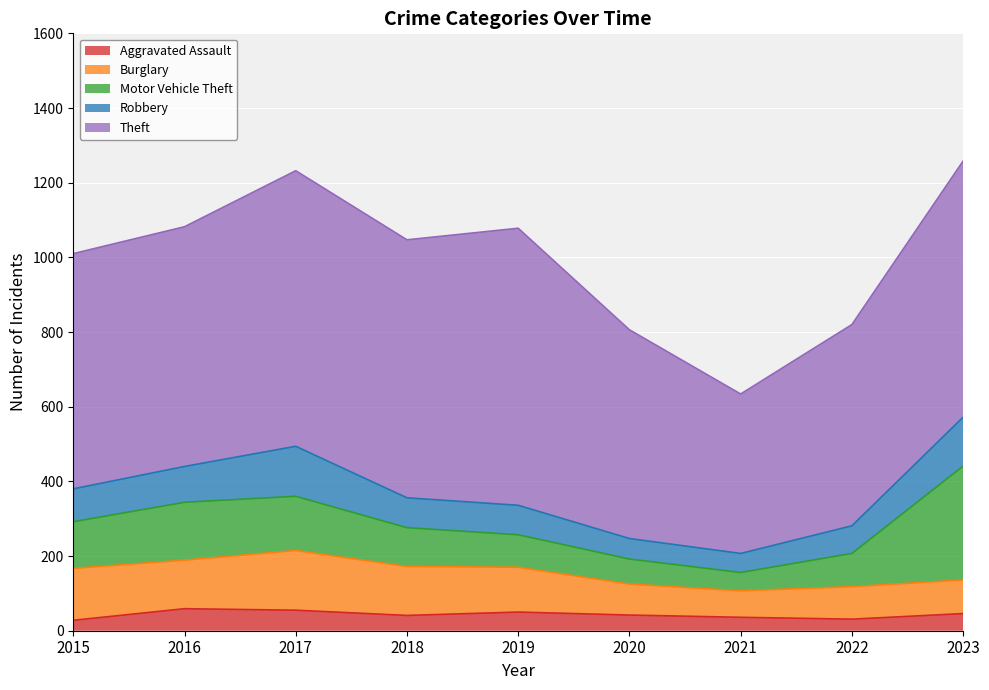

Reading left to right, what are all the values shown in this chart?

Aggravated Assault: 2015=28	2016=59	2017=55	2018=41	2019=50	2020=42	2021=36	2022=31	2023=46
Burglary: 2015=139	2016=130	2017=160	2018=131	2019=120	2020=83	2021=71	2022=87	2023=90
Motor Vehicle Theft: 2015=125	2016=155	2017=145	2018=104	2019=87	2020=67	2021=49	2022=89	2023=305
Robbery: 2015=88	2016=96	2017=134	2018=80	2019=79	2020=55	2021=51	2022=74	2023=131
Theft: 2015=630	2016=642	2017=738	2018=691	2019=742	2020=559	2021=427	2022=539	2023=686